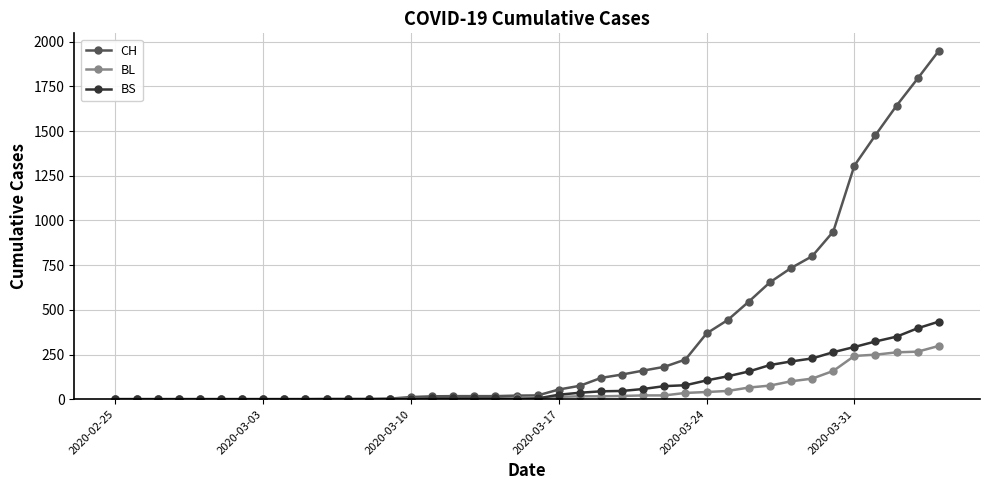

What is the difference between the maximum and minimum values in the CH series?

1950